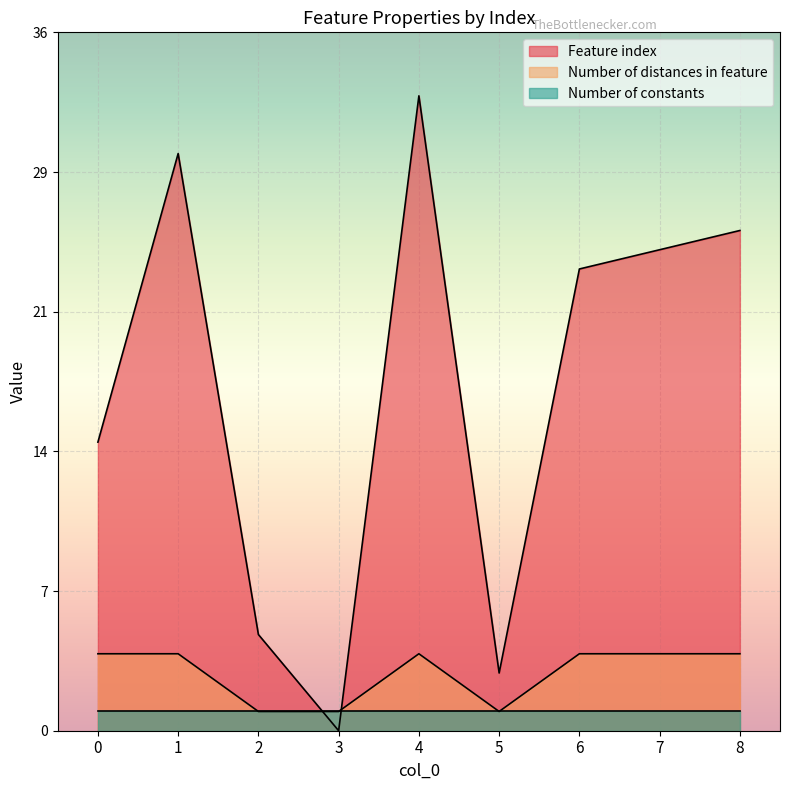

Does the chart display data point markers on the line(s)?

No